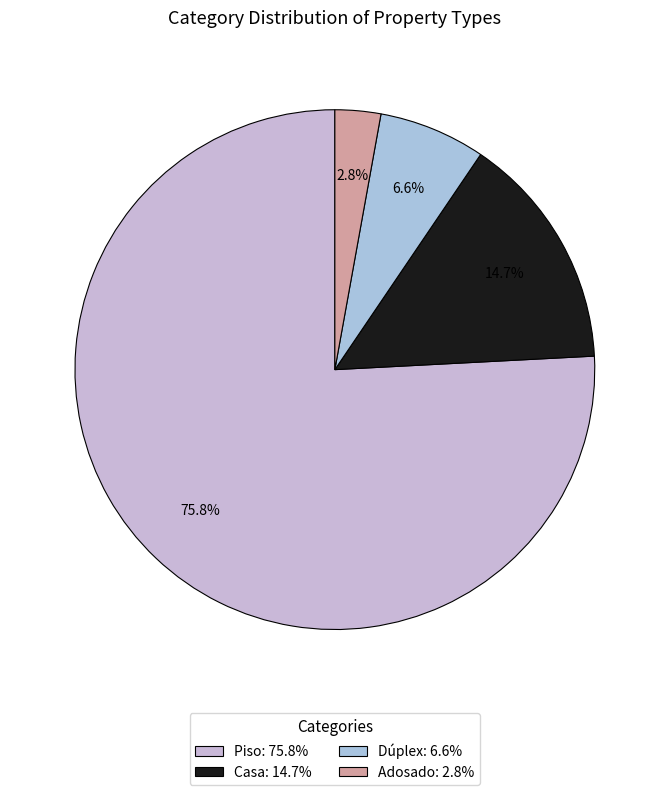

Combined, do Adosado and Dúplex account for over 50%?

No